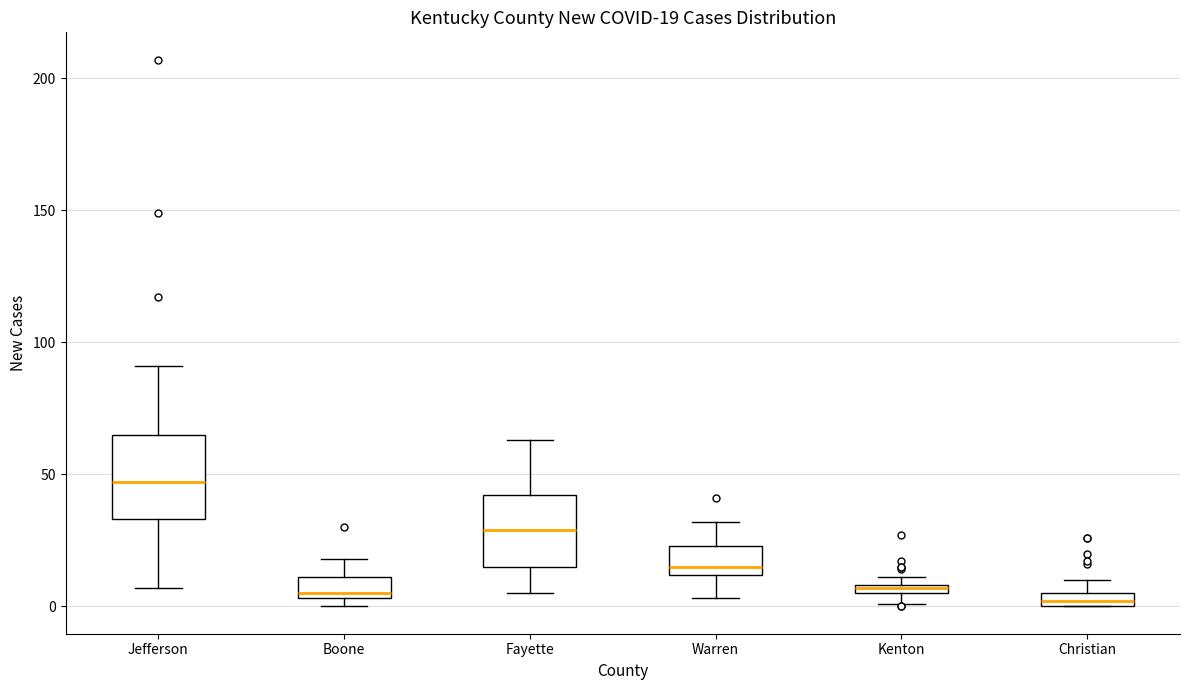

Comparing the boxes themselves (not the whiskers), which one is the tallest?

Jefferson